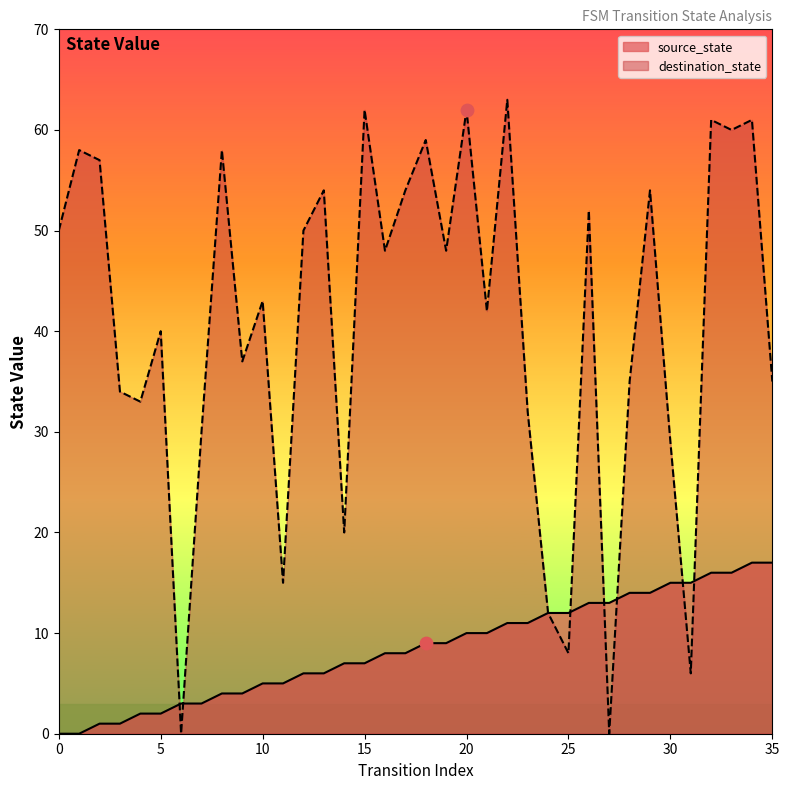

Which series has the largest total across all categories?

destination_state